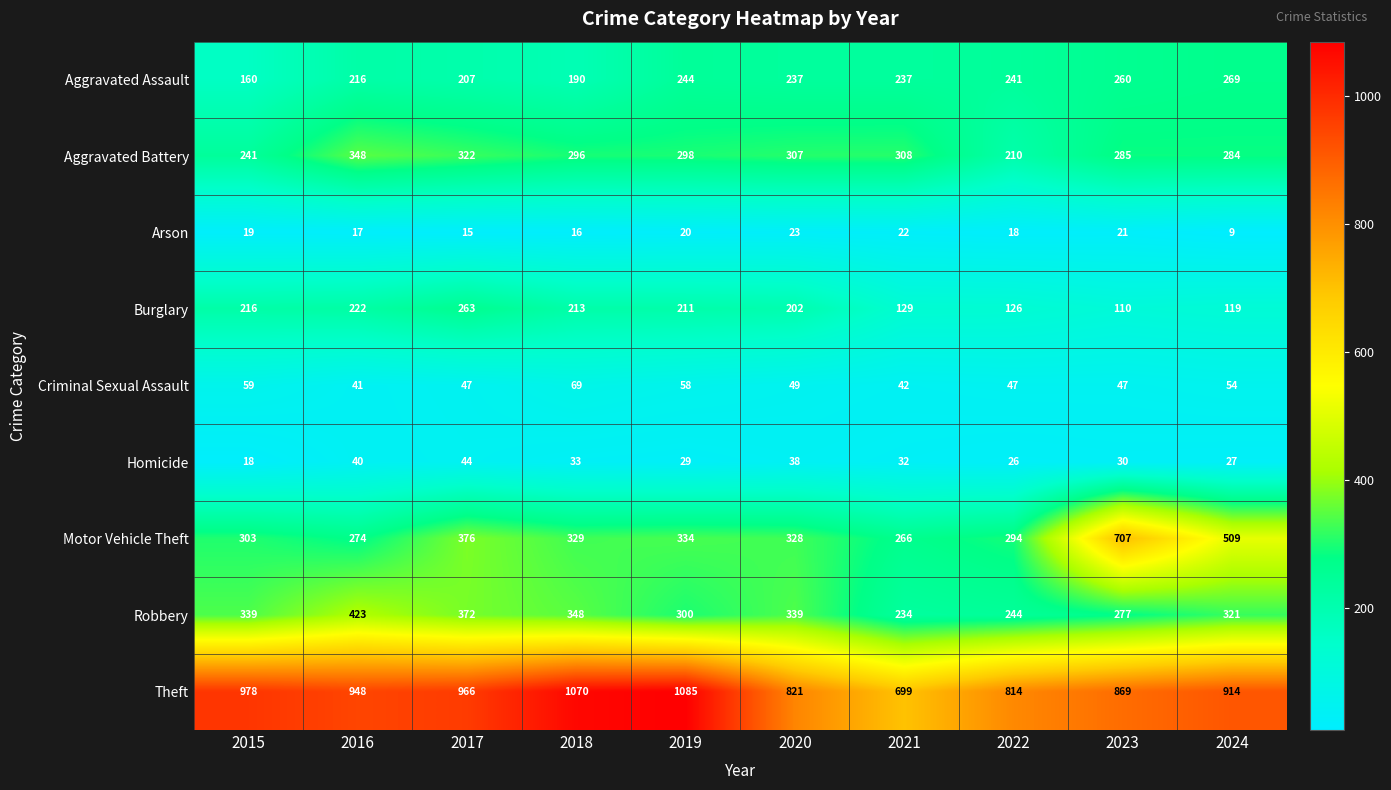

What is the highest value of the Aggravated Assault series?

269